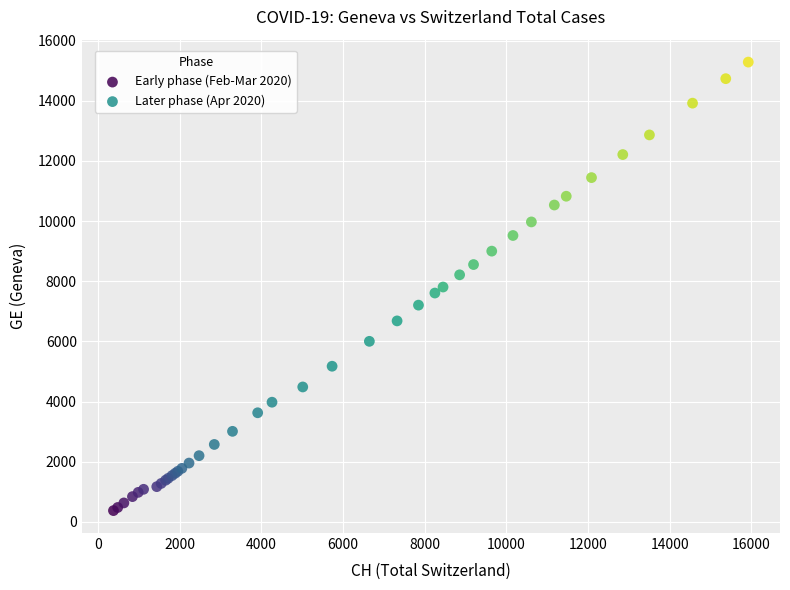

Which series contains the highest Y value?

Later phase (Apr 2020)